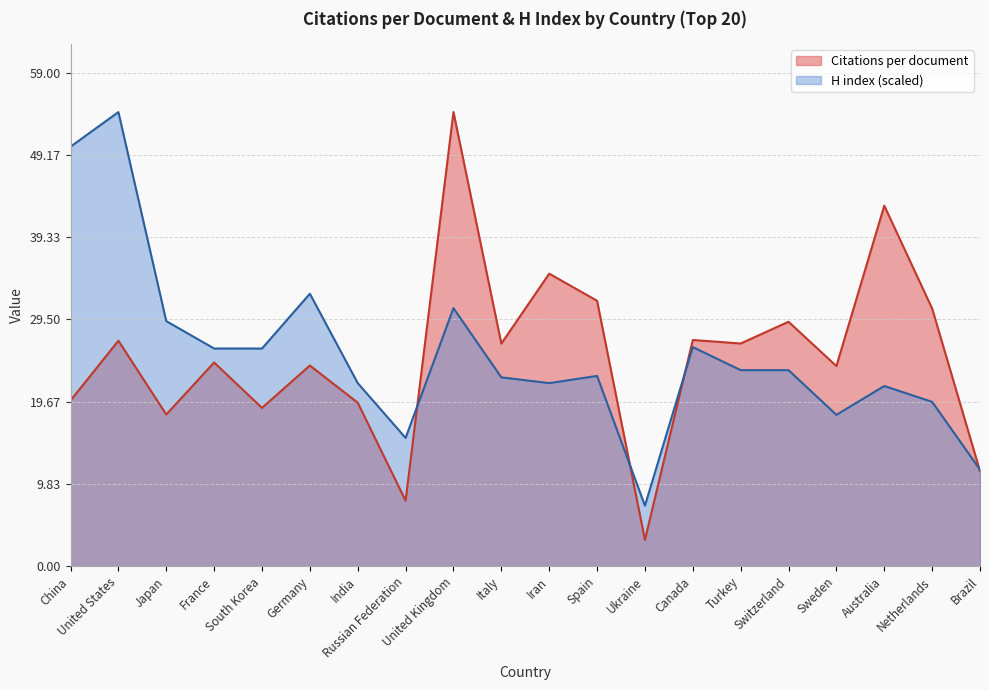

In Citations per document, how many points are lower than both neighbors (excluding endpoints)?

7